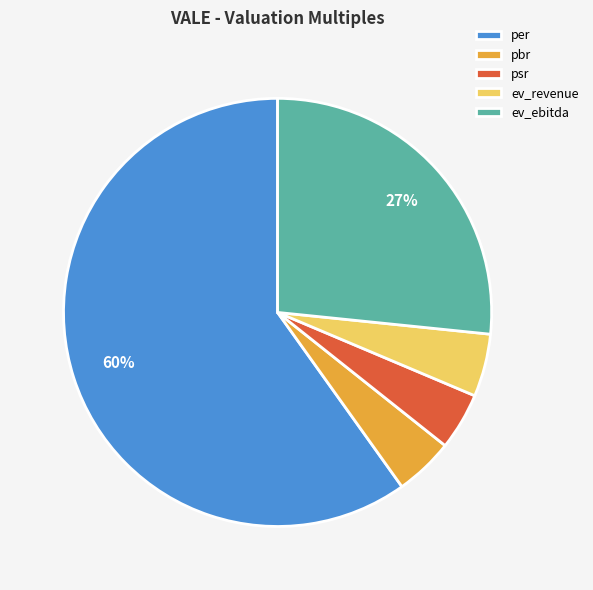

How many slices are in this pie chart?

5